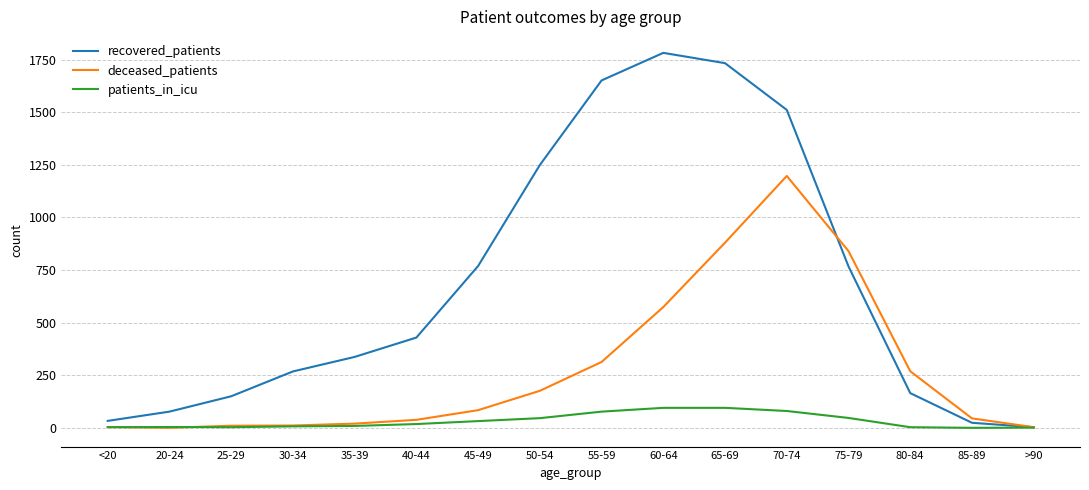

The value of recovered_patients at 50-54 is 1249. True or false?

True